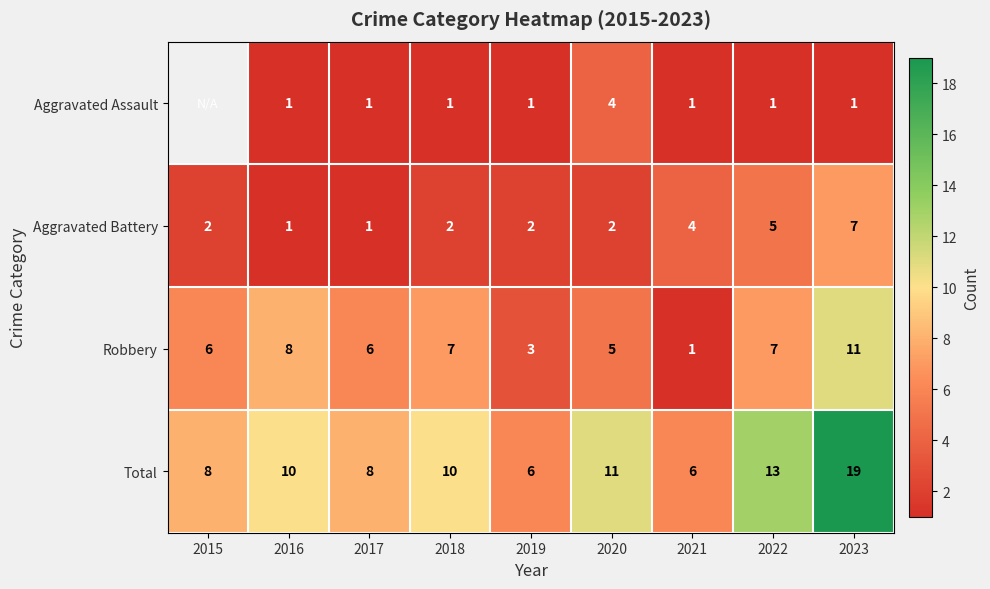

Is the value of Aggravated Assault at 2020 greater than the value of Aggravated Battery at 2015?

Yes